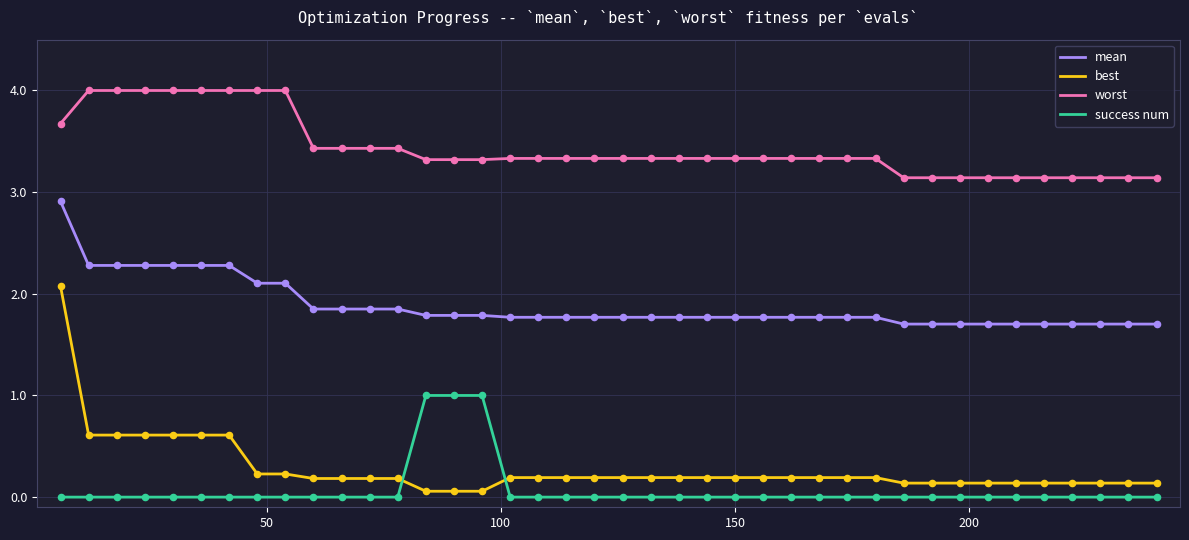

Which series has the largest total across all categories?

worst